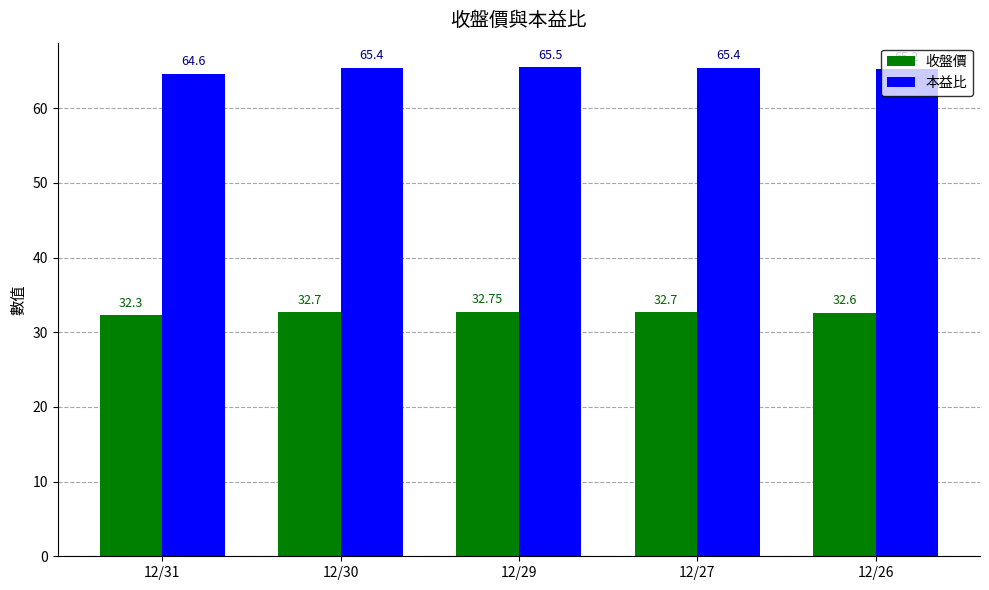

What is the difference between the maximum and second lowest values in the 本益比 series?

0.3